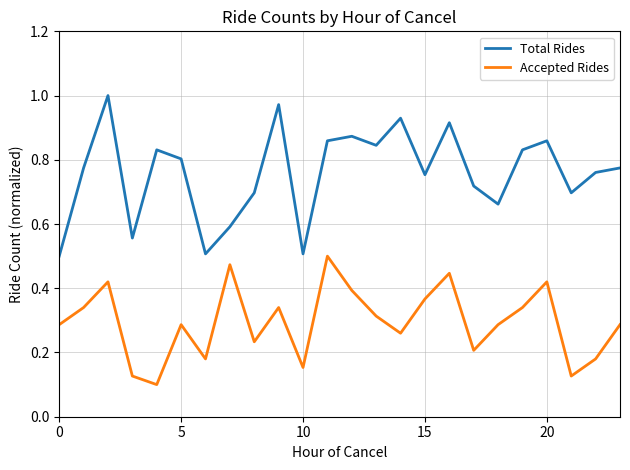

True or false: Total Rides and Accepted Rides cross at least once.

False